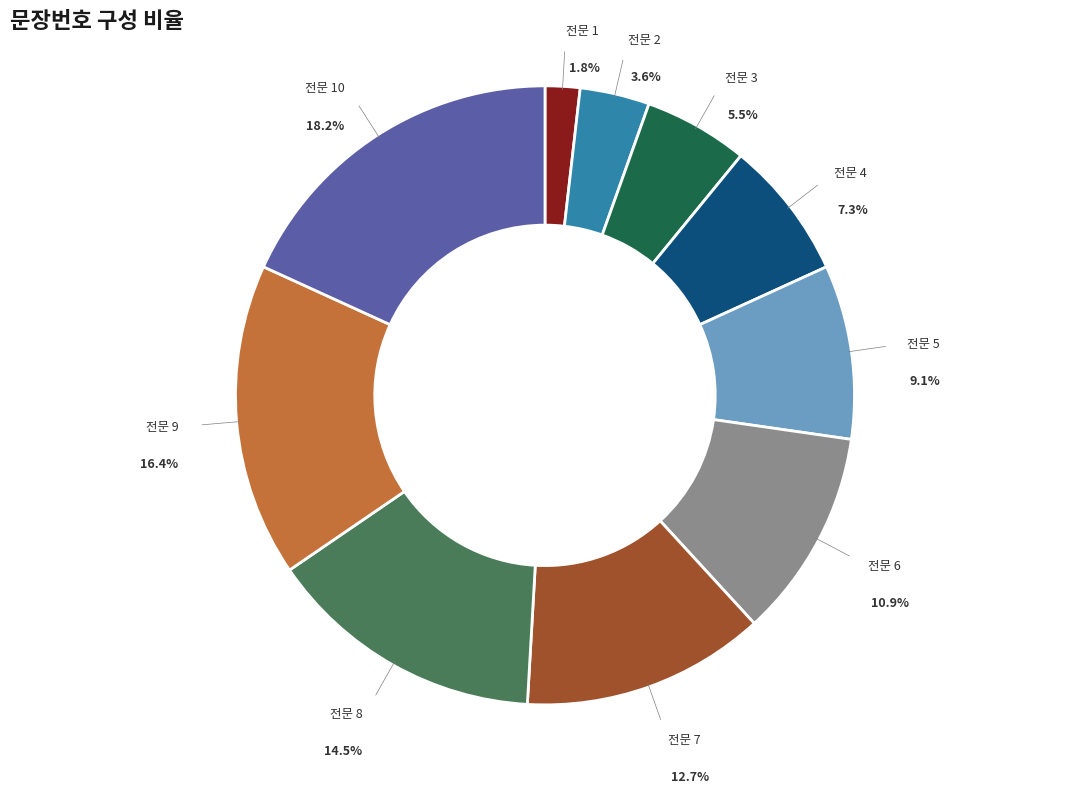

To the nearest percent, what is the combined percentage of 전문 4 and 전문 3?

13%